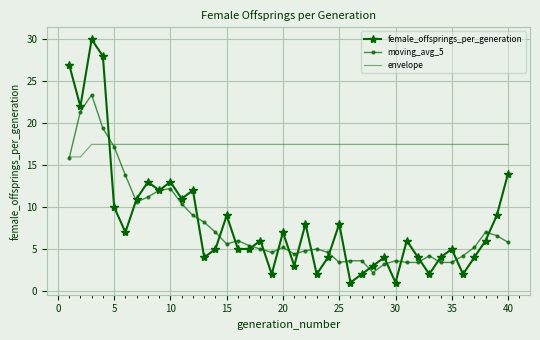

How many intersections are there between envelope and female_offsprings_per_generation?

1